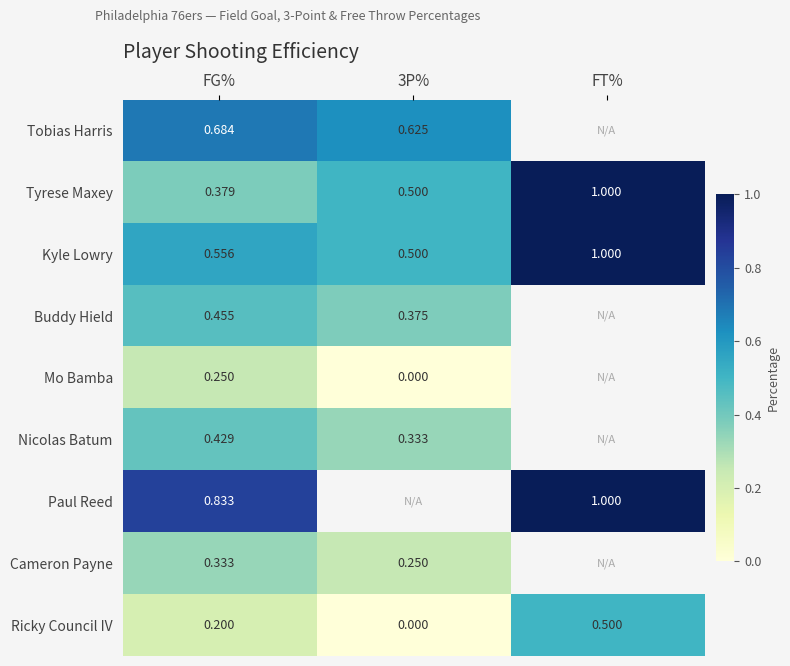

How many series are shown in this chart?

9